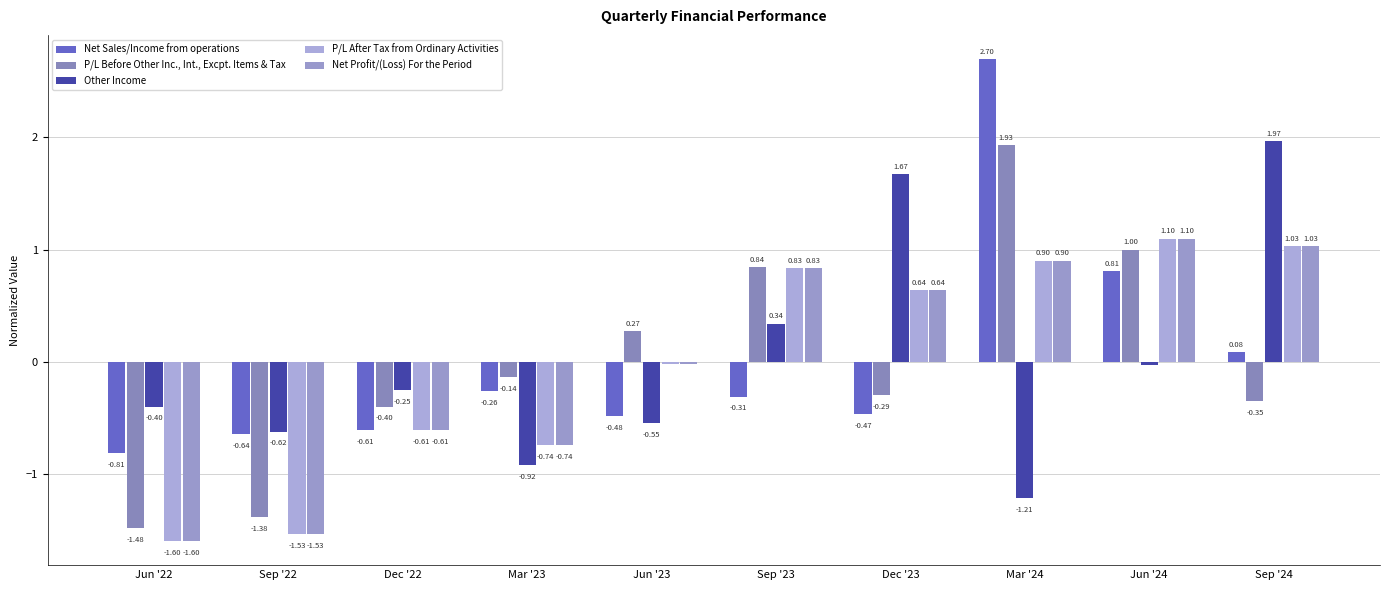

What is the difference between the maximum and second lowest values in the Net Sales/Income from operations series?

3.3